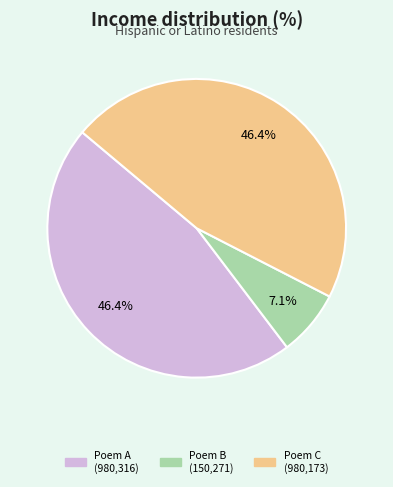

Is there any slice that represents more than half of the pie?

No